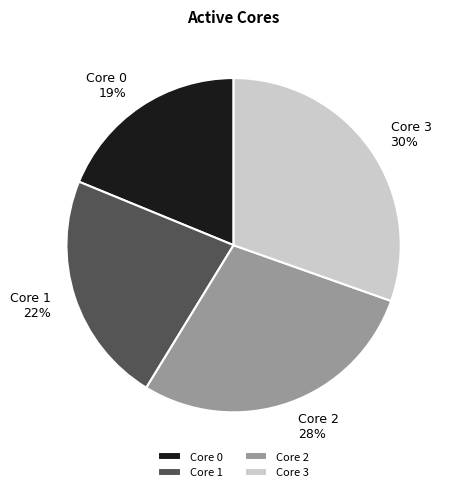

To the nearest percent, what is the combined percentage of Core 3 and Core 1?

53%